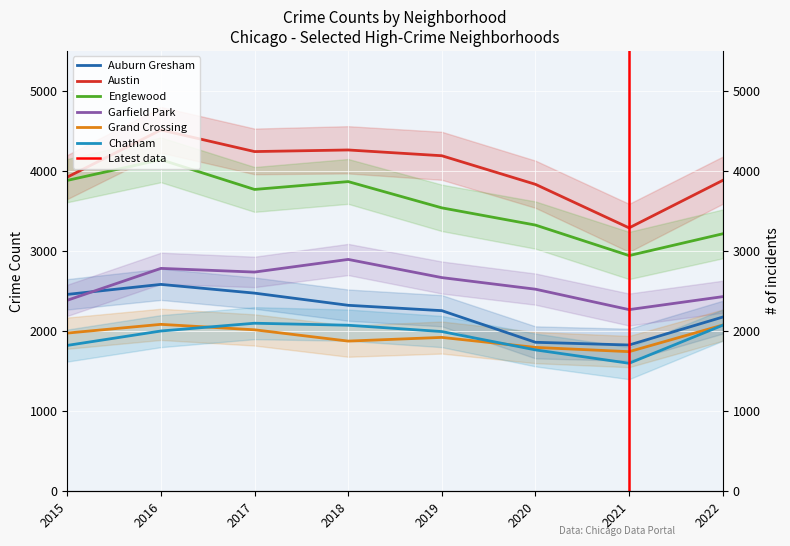

Reading right to left, list all the values displayed in this chart.

Auburn Gresham: 2176	1827	1861	2256	2323	2475	2584	2459
Austin: 3883	3290	3834	4191	4263	4243	4513	3924
Englewood: 3216	2944	3325	3540	3868	3770	4142	3883
Garfield Park: 2431	2269	2524	2669	2896	2738	2784	2386
Grand Crossing: 2076	1744	1797	1922	1876	2017	2085	1976
Chatham: 2074	1599	1766	1995	2074	2099	2002	1822